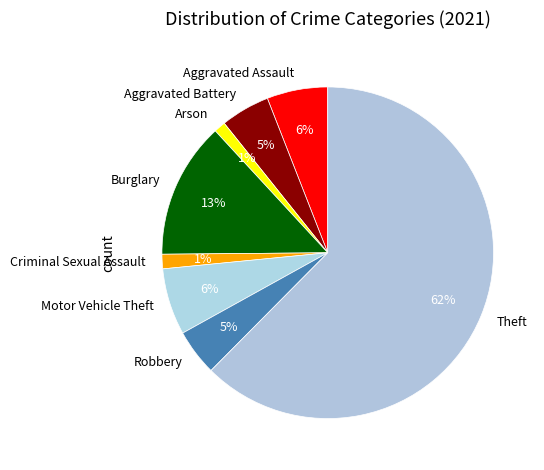

To the nearest percent, what is the average slice percentage?

12%